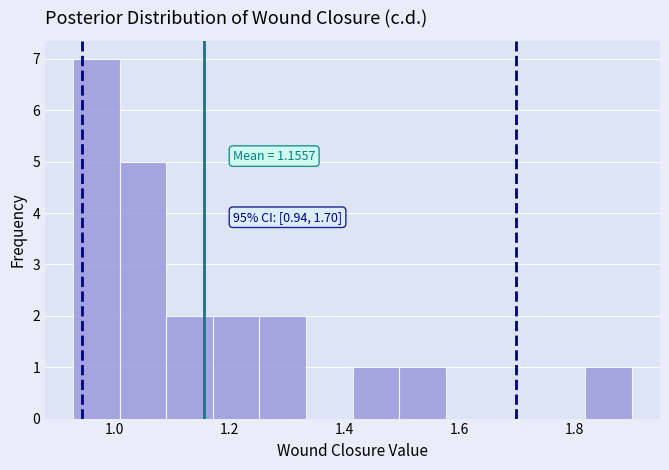

Which range on the x-axis has the tallest bar?

0.92 to 1.00